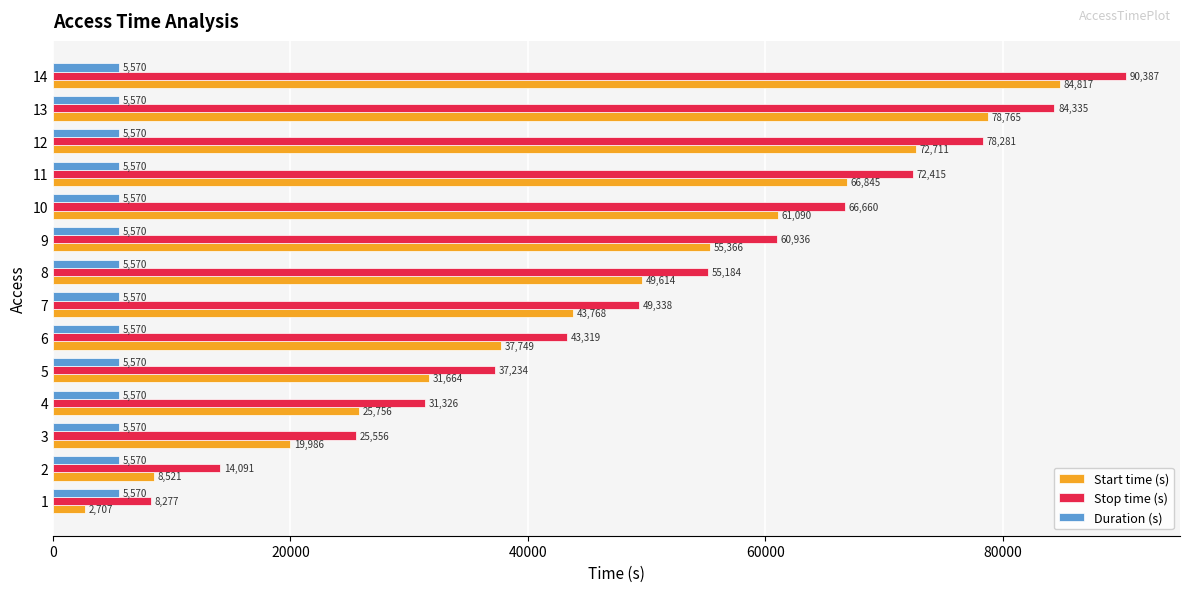

What is the difference between the Start time (s) values at 6 and 9?

17617